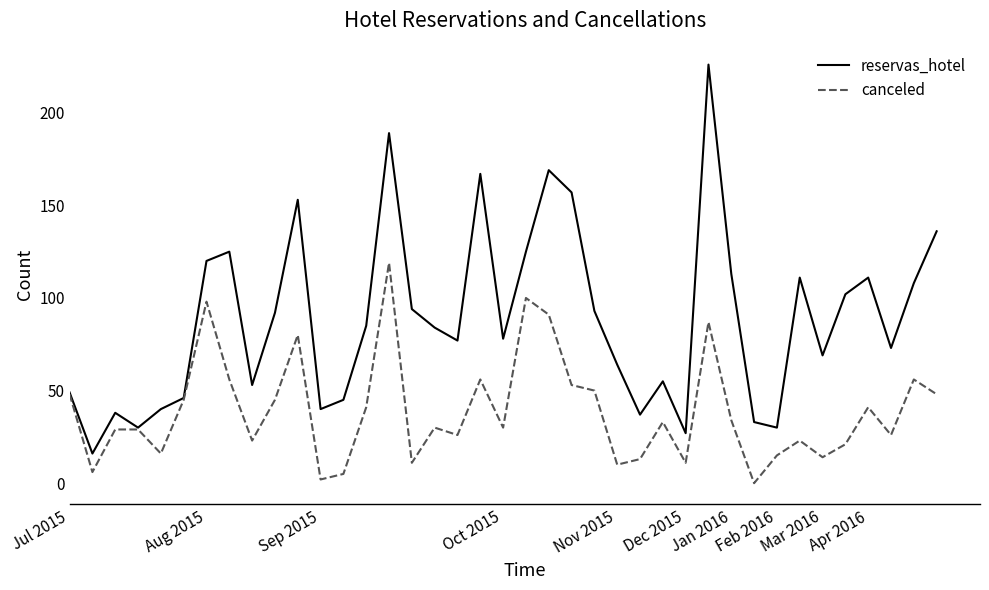

What is the maximum value shown in the chart?

226